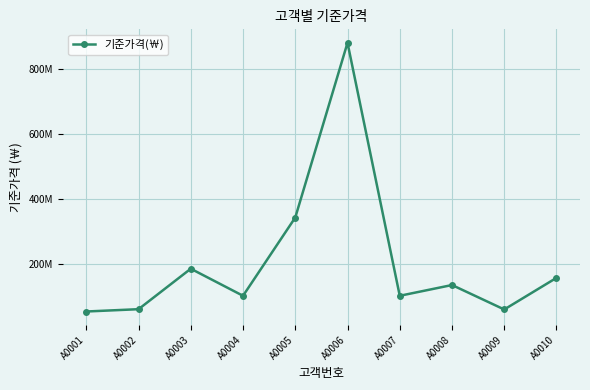

Does the chart have visible grid lines?

Yes